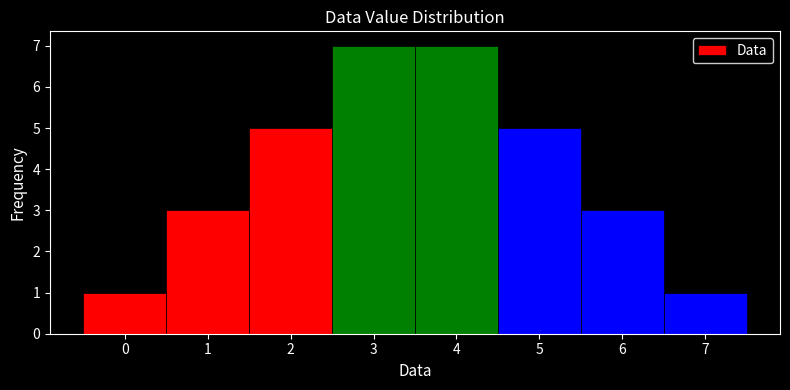

What is the height of the bar covering 2.5 to 3.5 on the x-axis? The values are not printed on the chart, so give them approximately, as read against the axis.

7